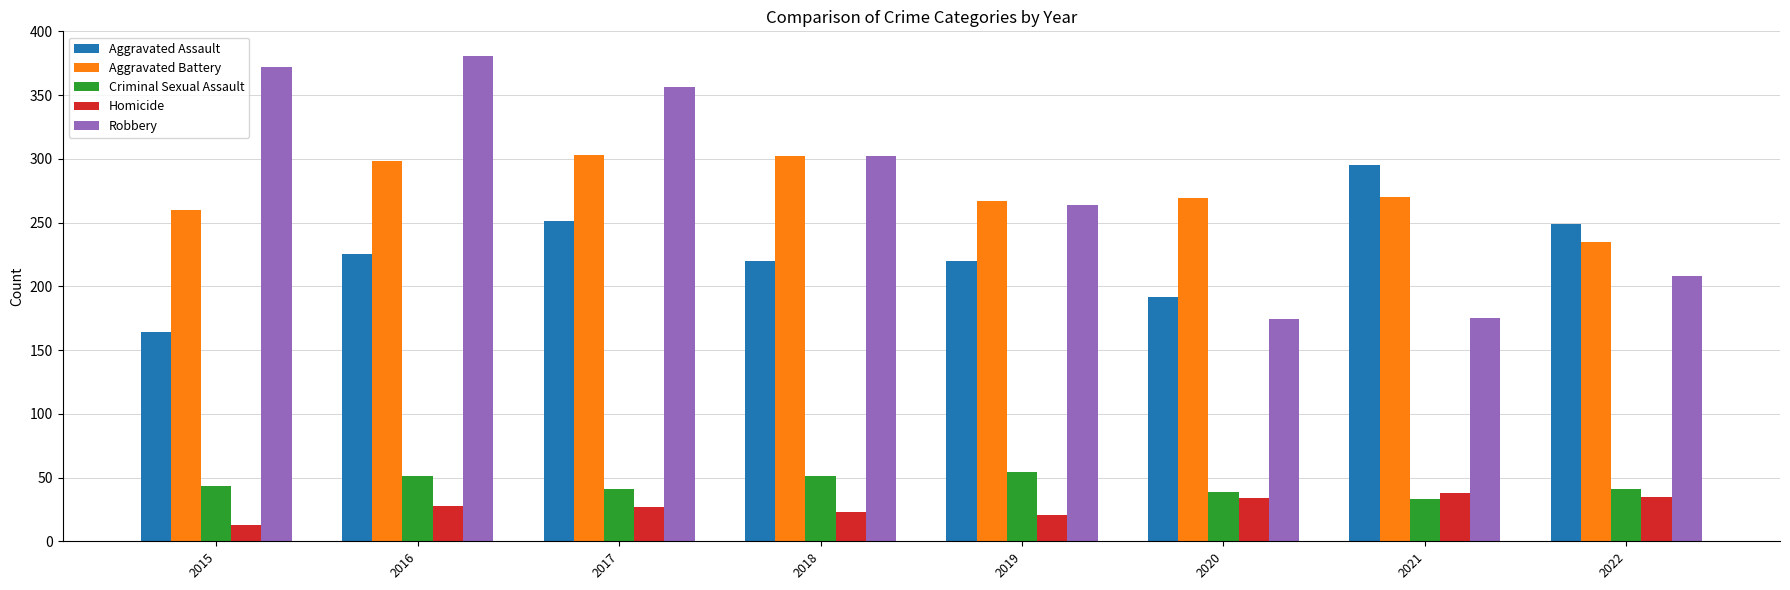

The value of Criminal Sexual Assault at 2017 is 41. True or false?

True